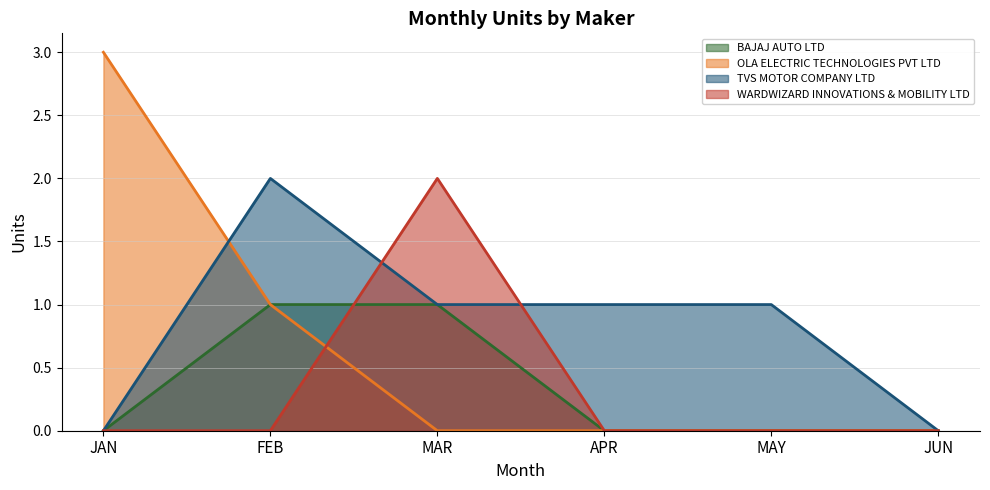

What are all the series names shown in the legend?

BAJAJ AUTO LTD, OLA ELECTRIC TECHNOLOGIES PVT LTD, TVS MOTOR COMPANY LTD, WARDWIZARD INNOVATIONS & MOBILITY LTD